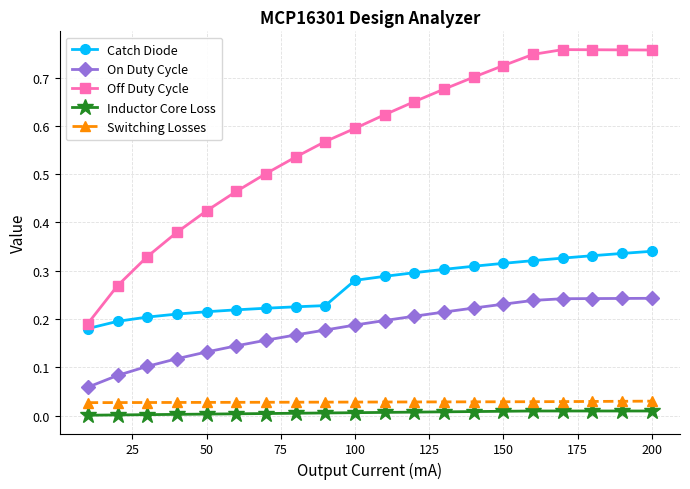

What is the sum of all On Duty Cycle values?

3.6